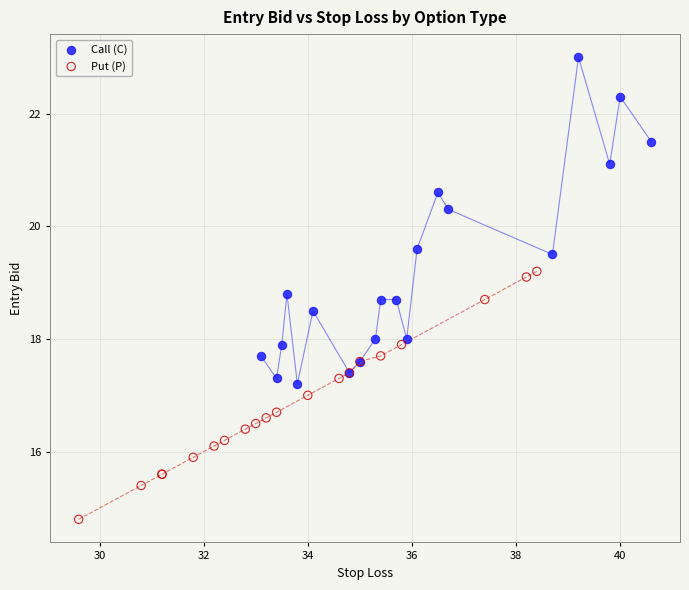

Which series reaches the minimum Y coordinate?

Put (P)